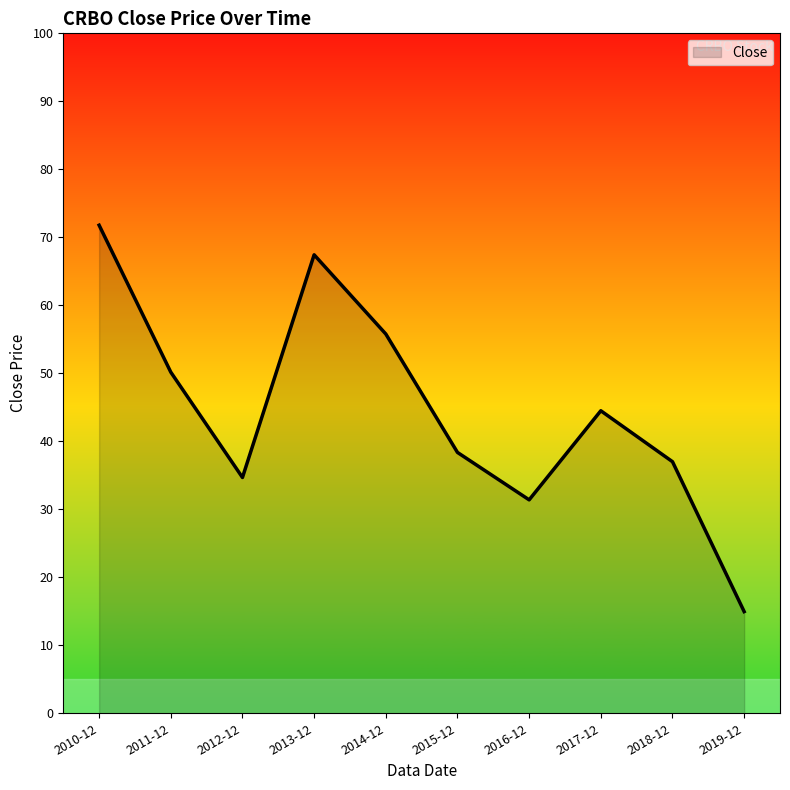

Which label corresponds to the largest value in the chart?

2010-12